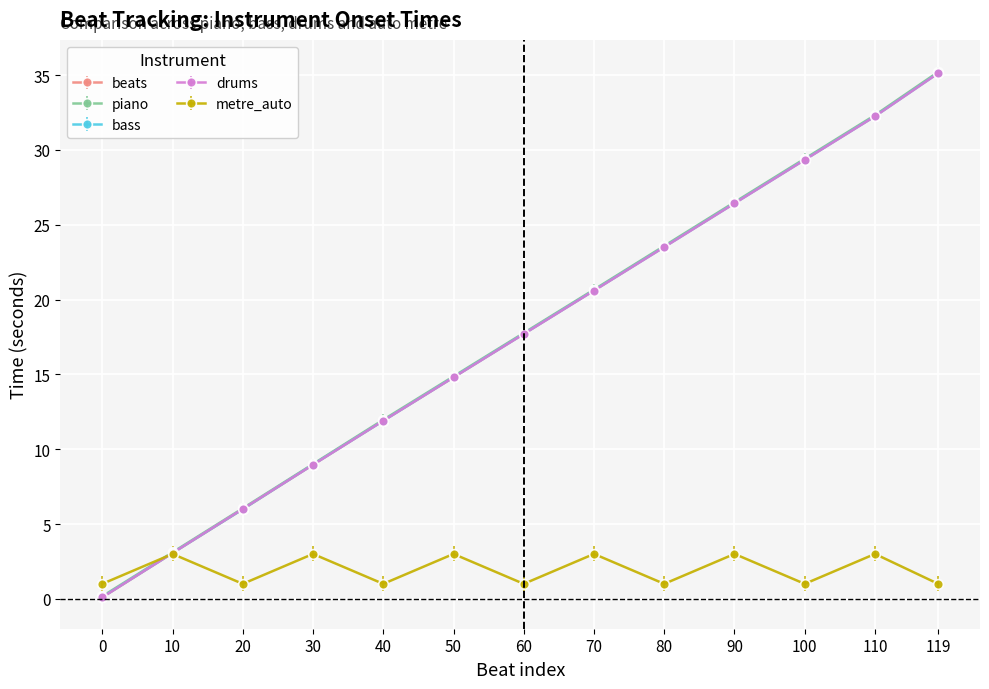

How many data points in bass are above 17?

7